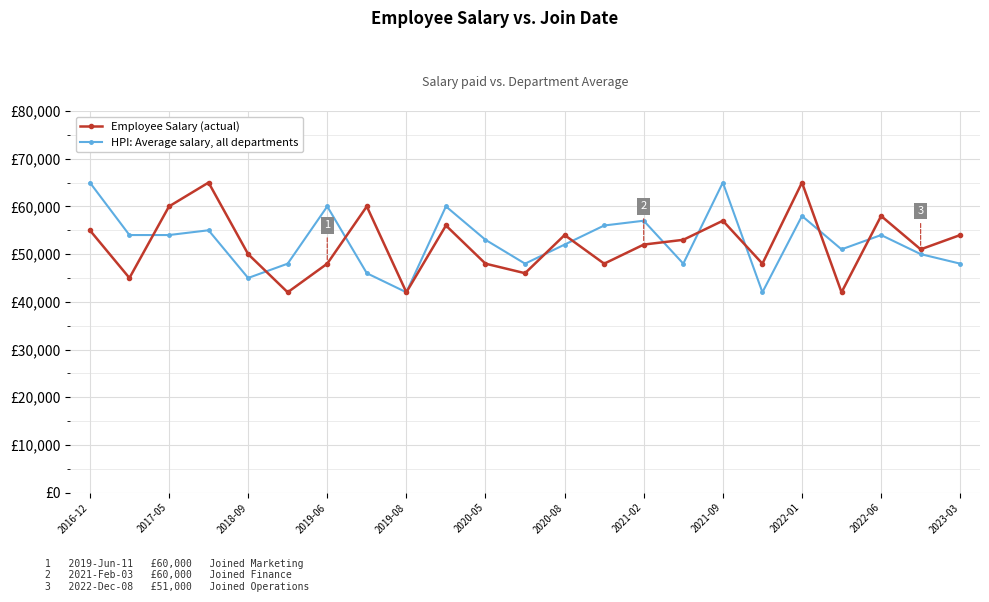

What are all the series names shown in the legend?

Employee Salary (actual), HPI: Average salary, all departments